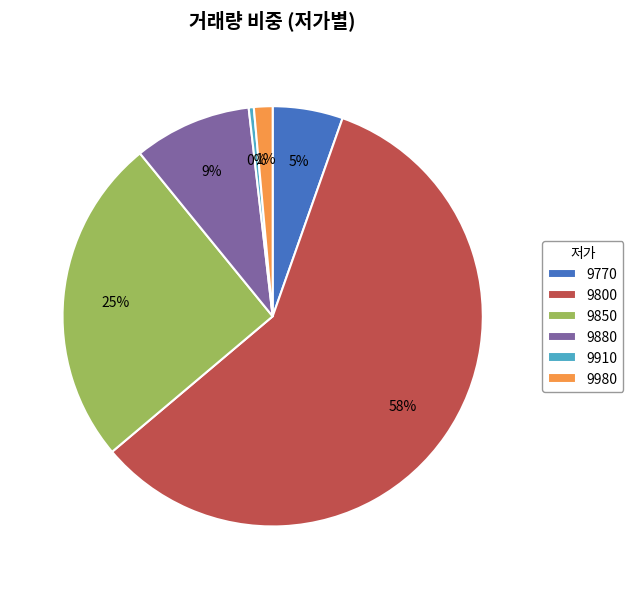

Which slice represents more than half of the pie?

9800